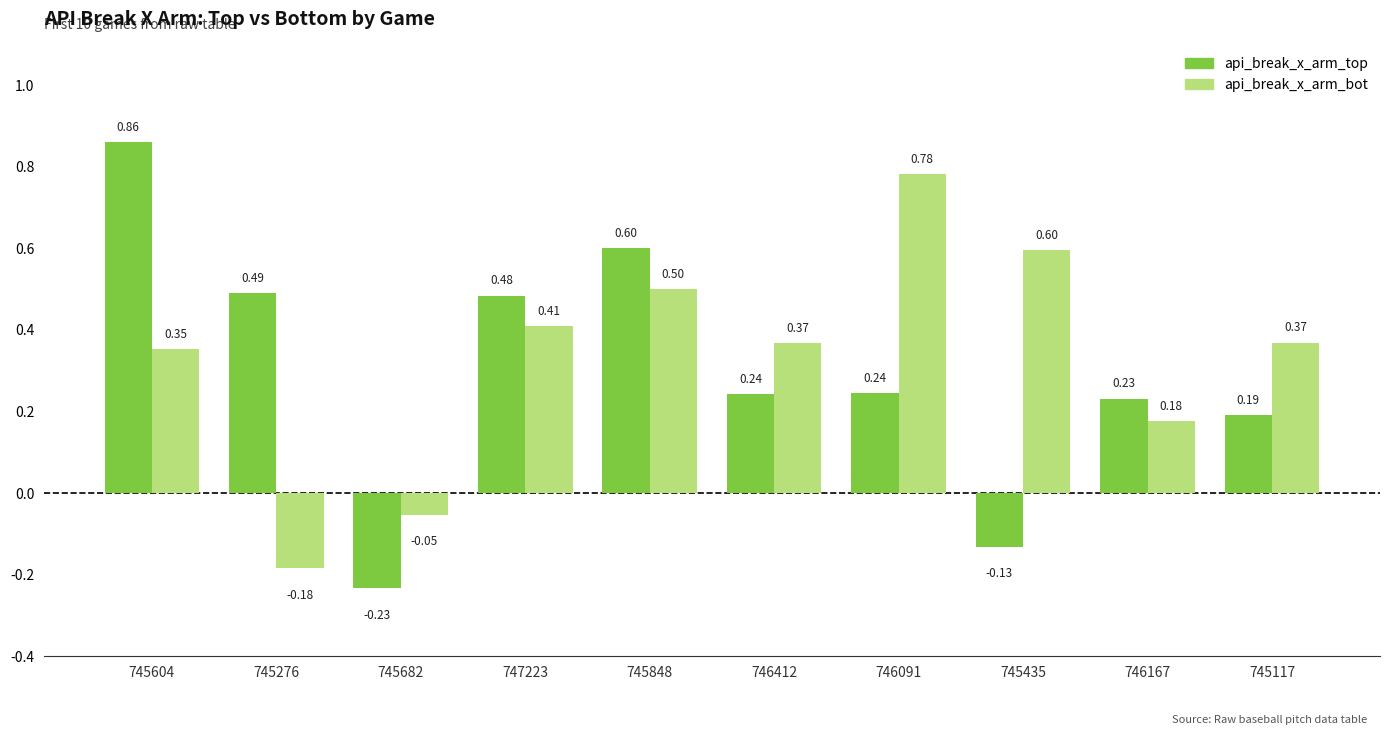

Which series changed the most between 745848 and 746167?

api_break_x_arm_top